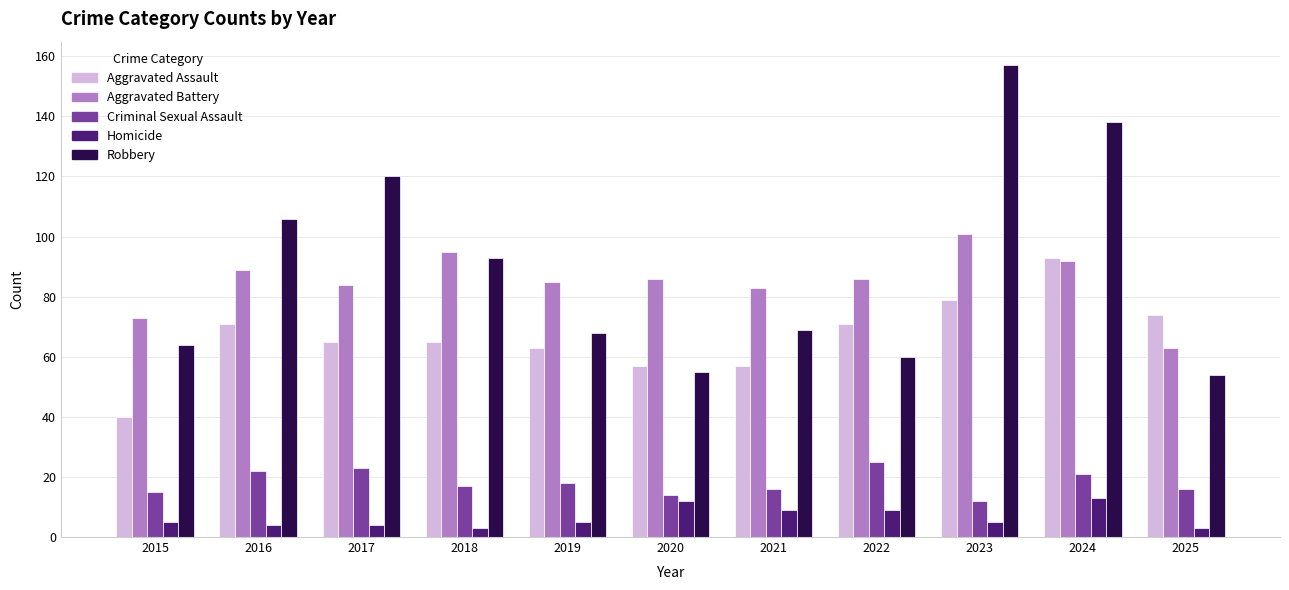

Which category has the highest value across all series?

2023